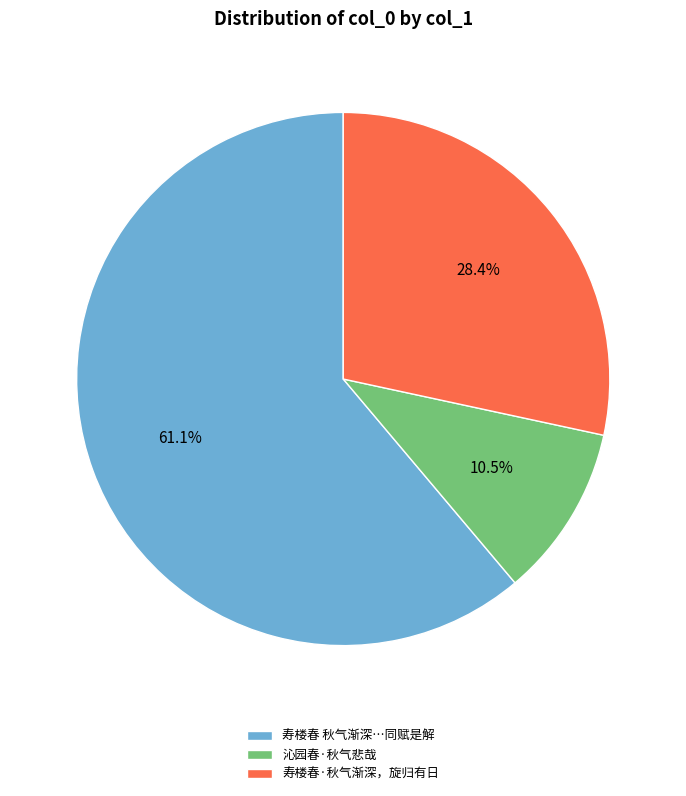

How many segments does this pie chart have?

3